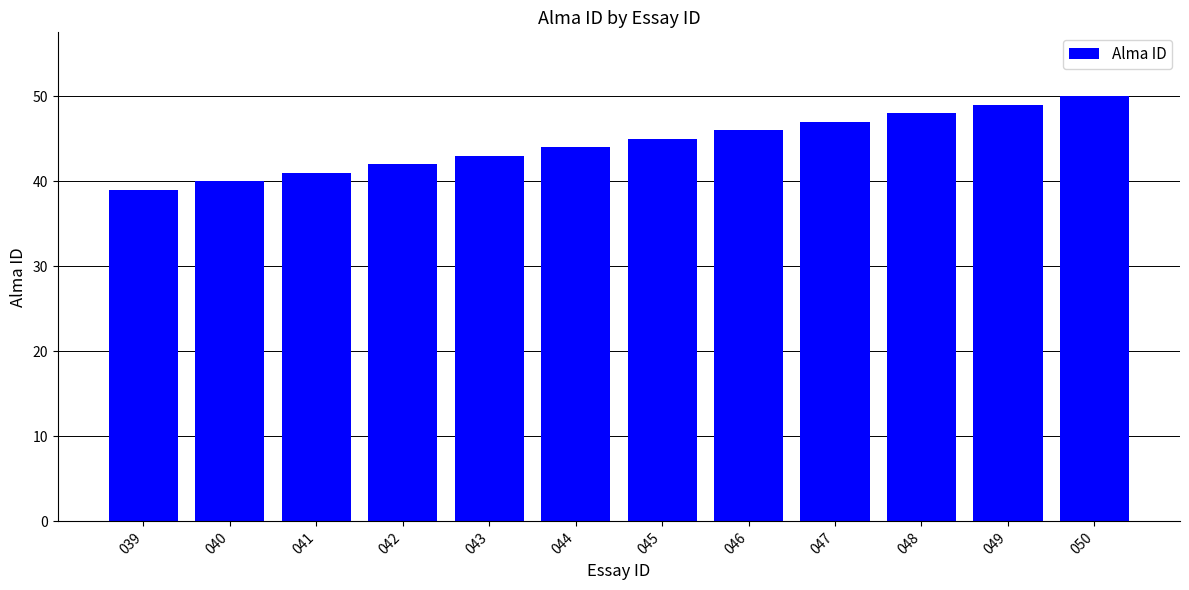

Where is the data nearest to the value 44?

044